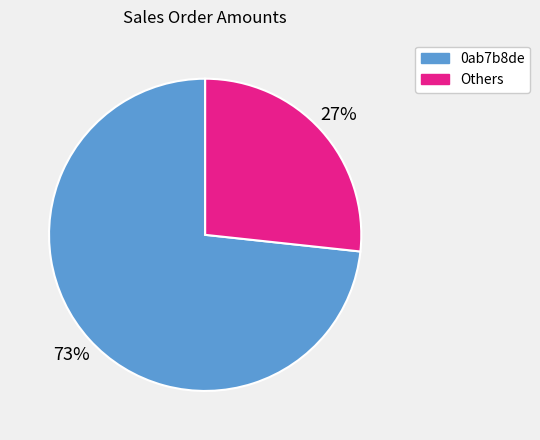

Which slice is the smallest?

Others